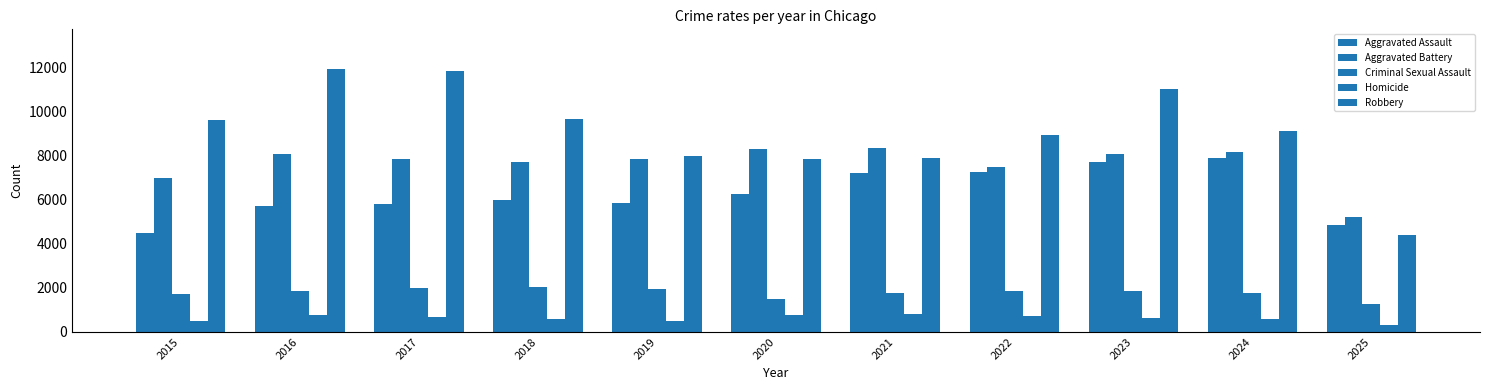

Reading right to left, transcribe all the data shown in this chart.

Aggravated Assault: 2025=4851	2024=7905	2023=7712	2022=7281	2021=7242	2020=6265	2019=5841	2018=6002	2017=5793	2016=5713	2015=4480
Aggravated Battery: 2025=5205	2024=8182	2023=8080	2022=7495	2021=8348	2020=8320	2019=7858	2018=7734	2017=7845	2016=8085	2015=7018
Criminal Sexual Assault: 2025=1274	2024=1781	2023=1875	2022=1844	2021=1761	2020=1508	2019=1931	2018=2056	2017=1996	2016=1870	2015=1716
Homicide: 2025=306	2024=589	2023=632	2022=730	2021=806	2020=787	2019=499	2018=588	2017=672	2016=786	2015=496
Robbery: 2025=4412	2024=9115	2023=11052	2022=8964	2021=7920	2020=7855	2019=7995	2018=9681	2017=11881	2016=11960	2015=9638